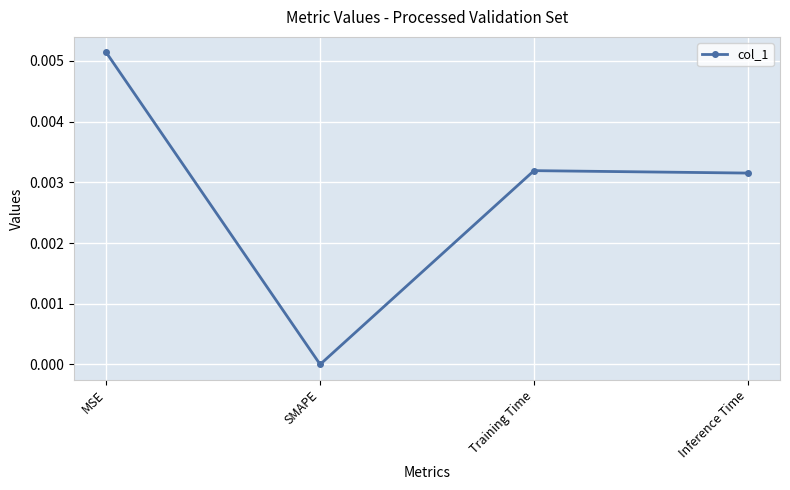

The value at MSE is 0.0. True or false?

True